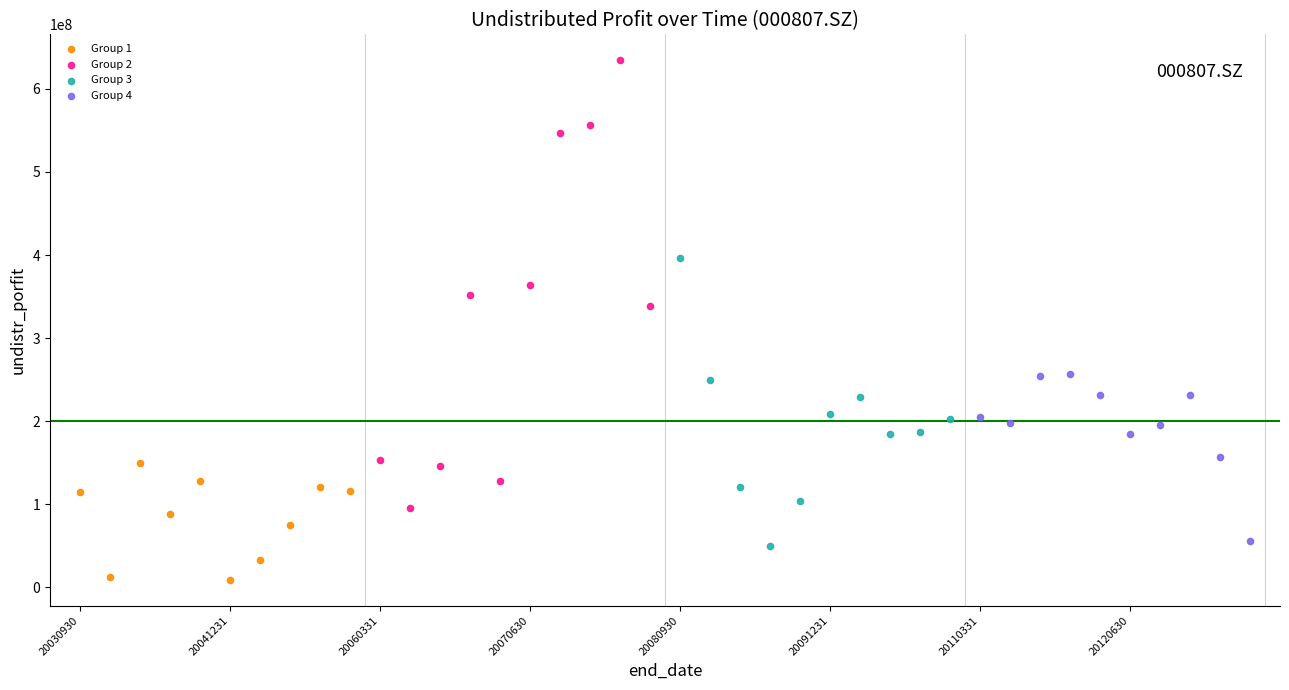

Which series contains the highest Y value?

Group 2